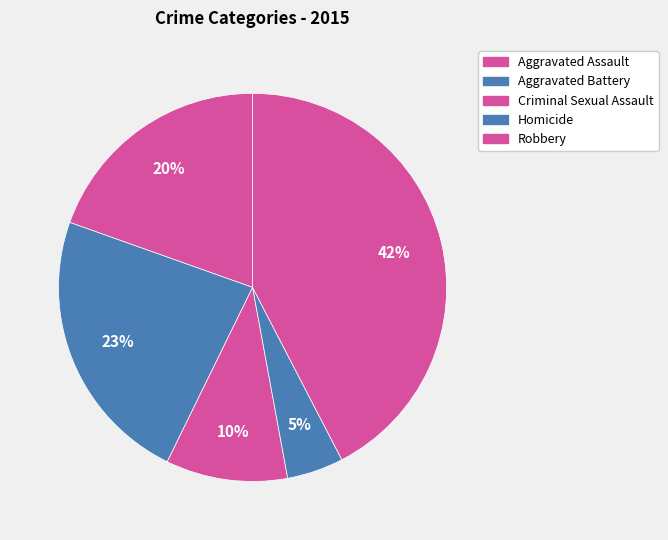

How many slices are in this pie chart?

5